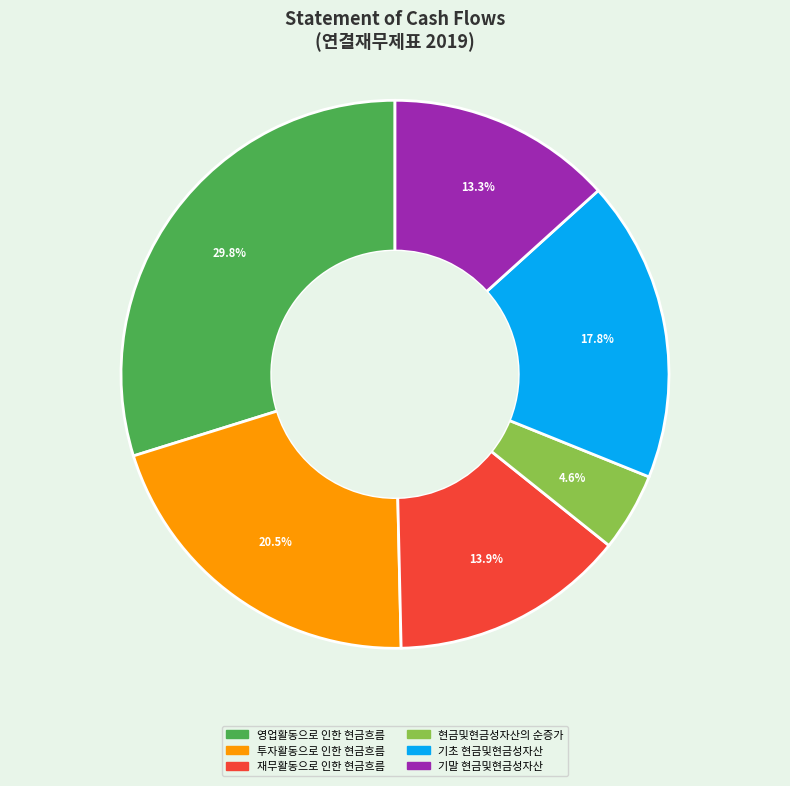

Is it true that 현금및현금성자산의 순증가 is 5% of the pie?

True